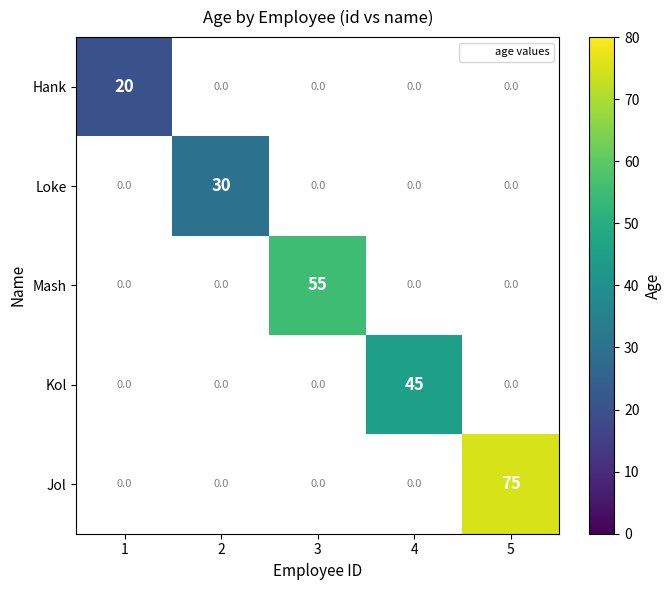

How many categories are shown in the chart?

5